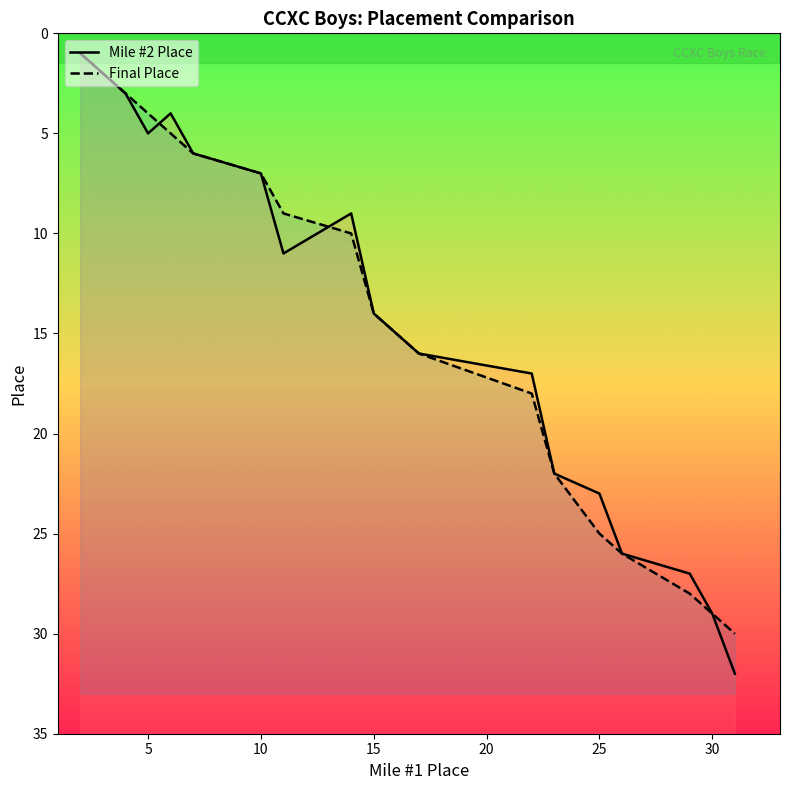

List the series in order of their overall mean, lowest first.

Mile #2 Place, Final Place